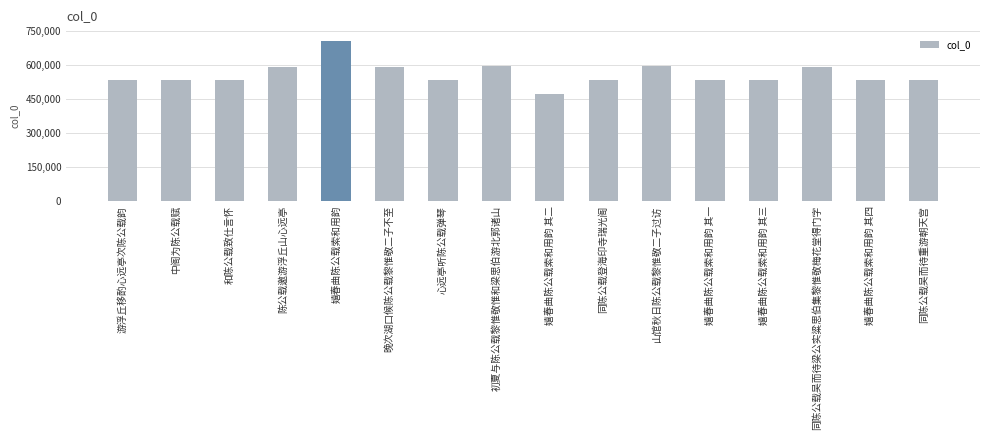

What is the value of the 12th bar from the left?

533546